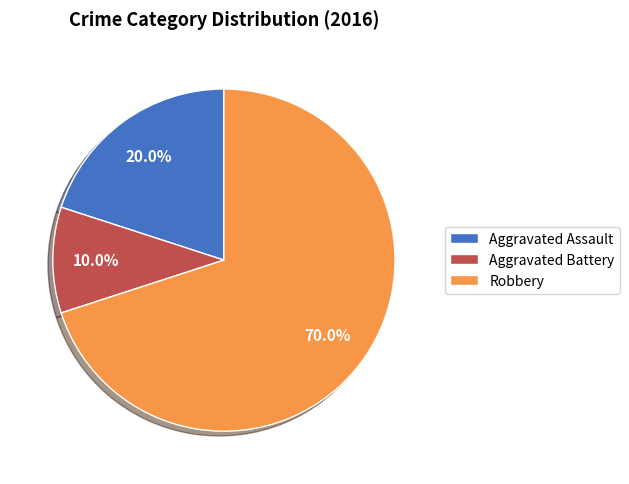

To the nearest percent, what is the average slice percentage?

33%